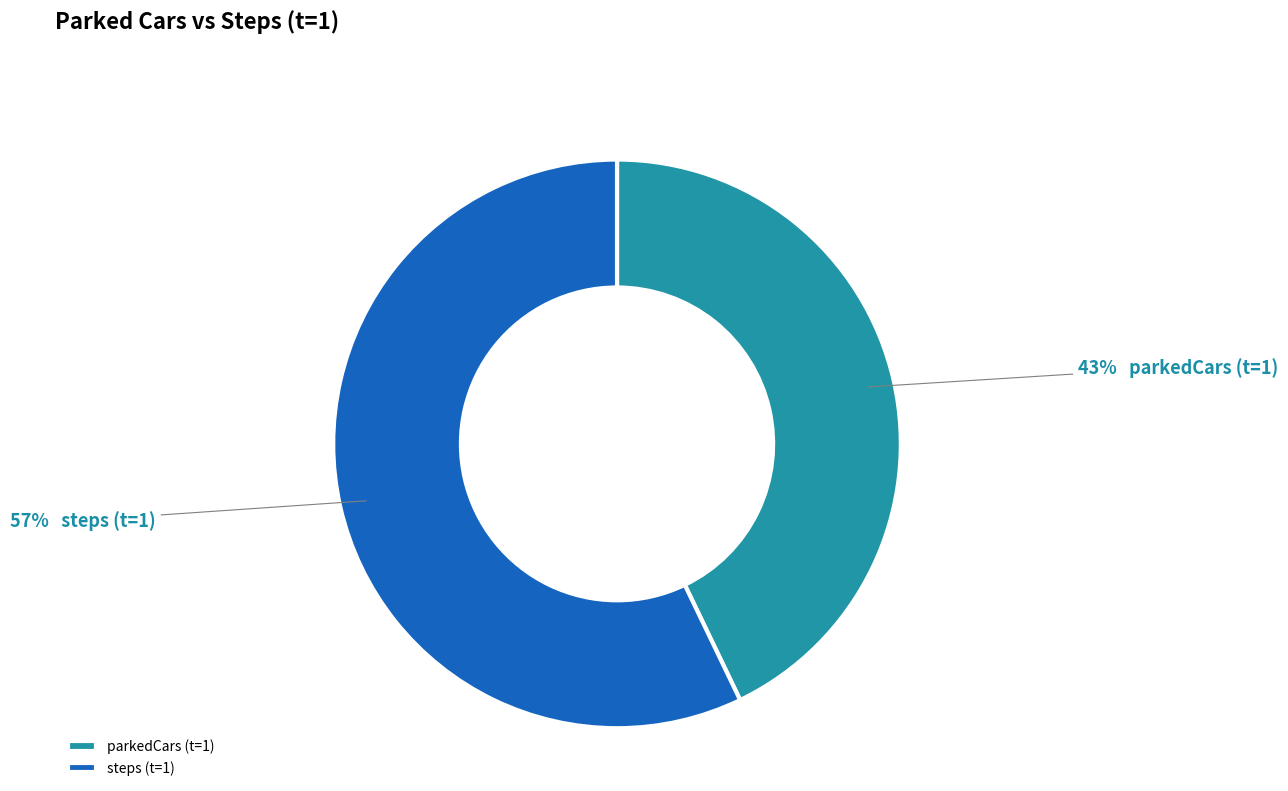

Count the number of slices in the pie.

2